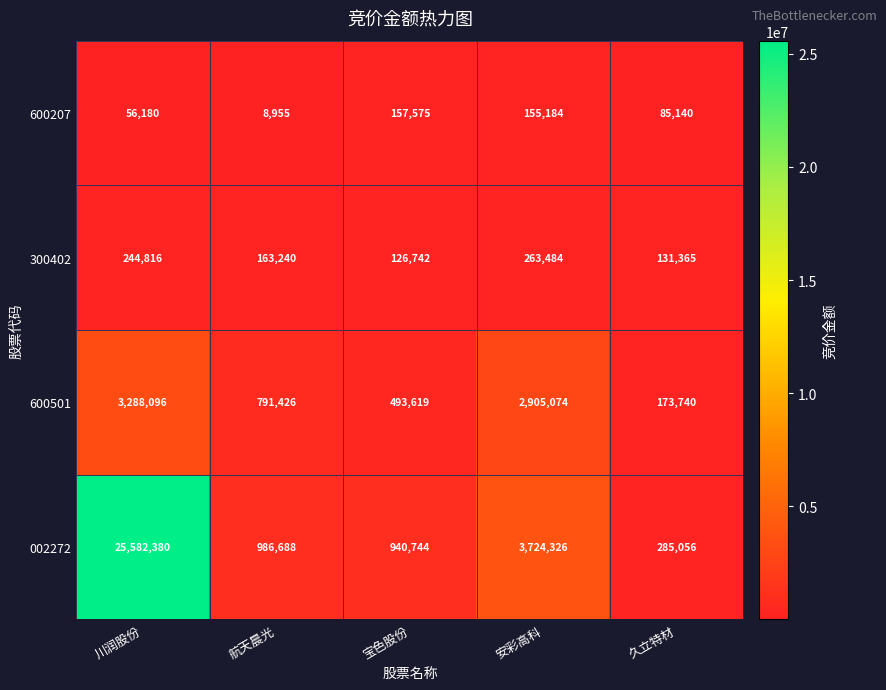

At which label does 300402 first exceed 163240?

川润股份